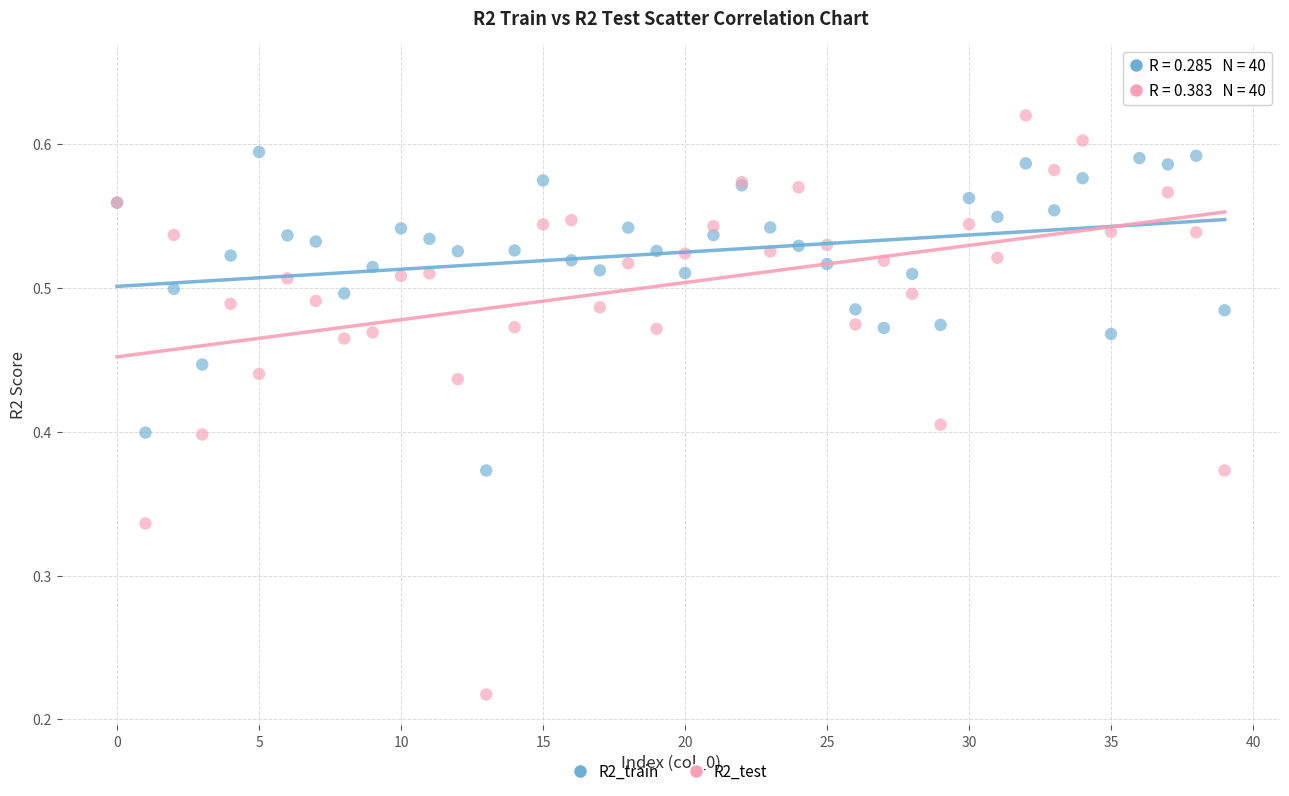

Which series reaches the maximum Y coordinate?

R2_test